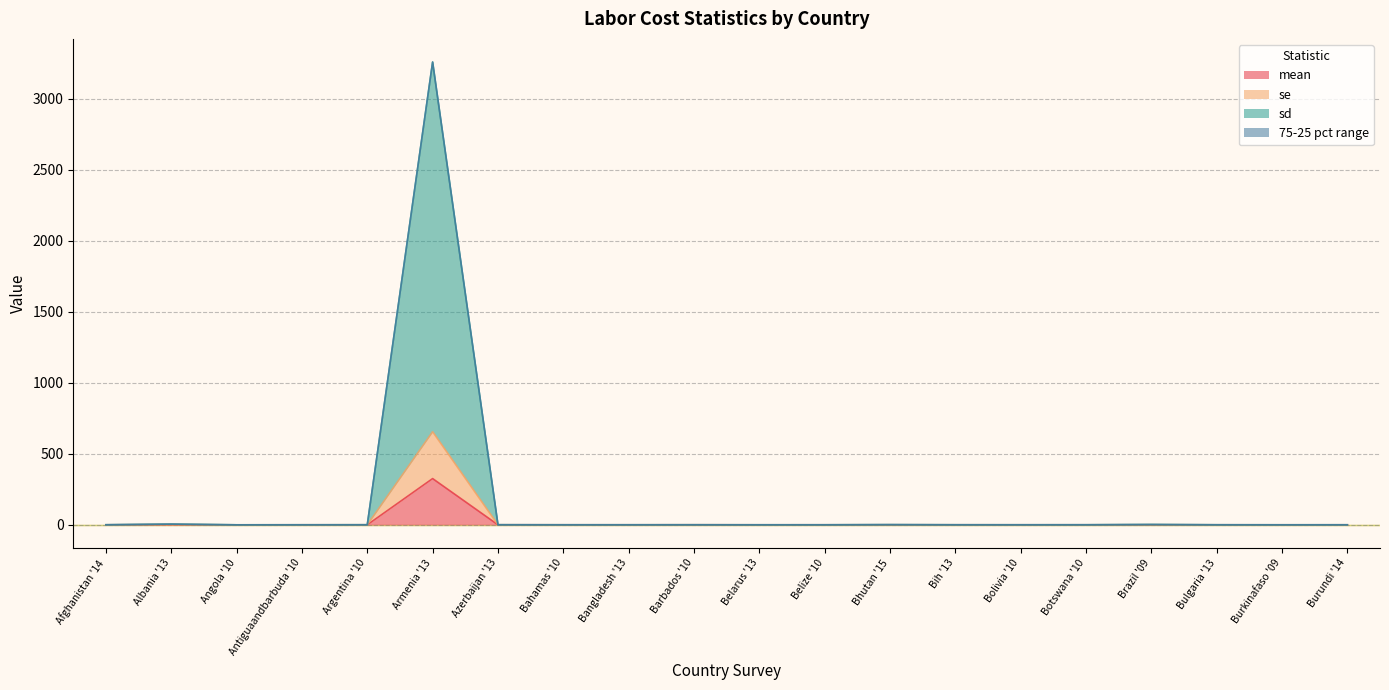

True or false: sd and se intersect in this chart.

False